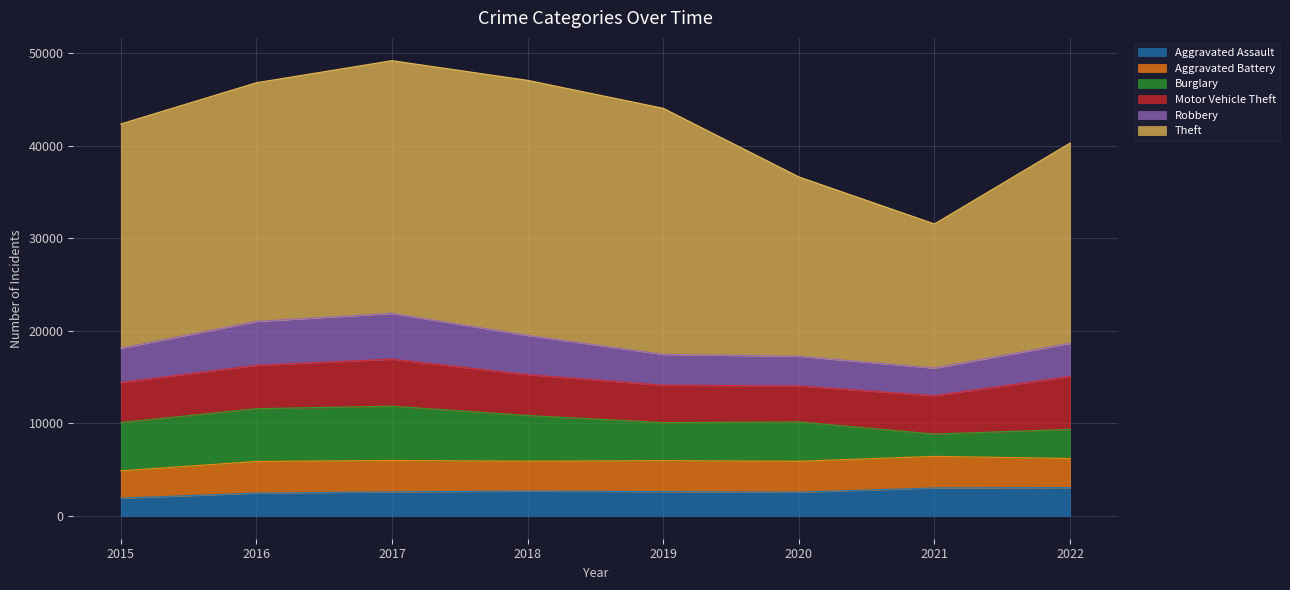

Which label corresponds to the smallest value in the chart?

2015